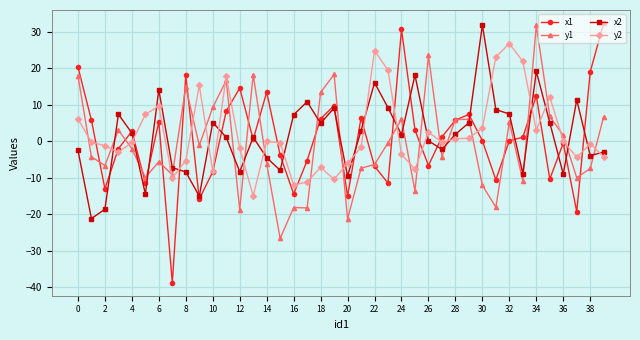

How many distinct data groups are displayed?

4